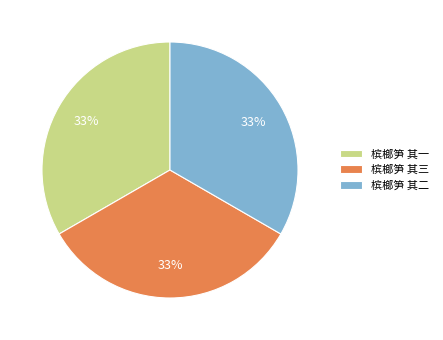

Does any single category account for the majority?

No